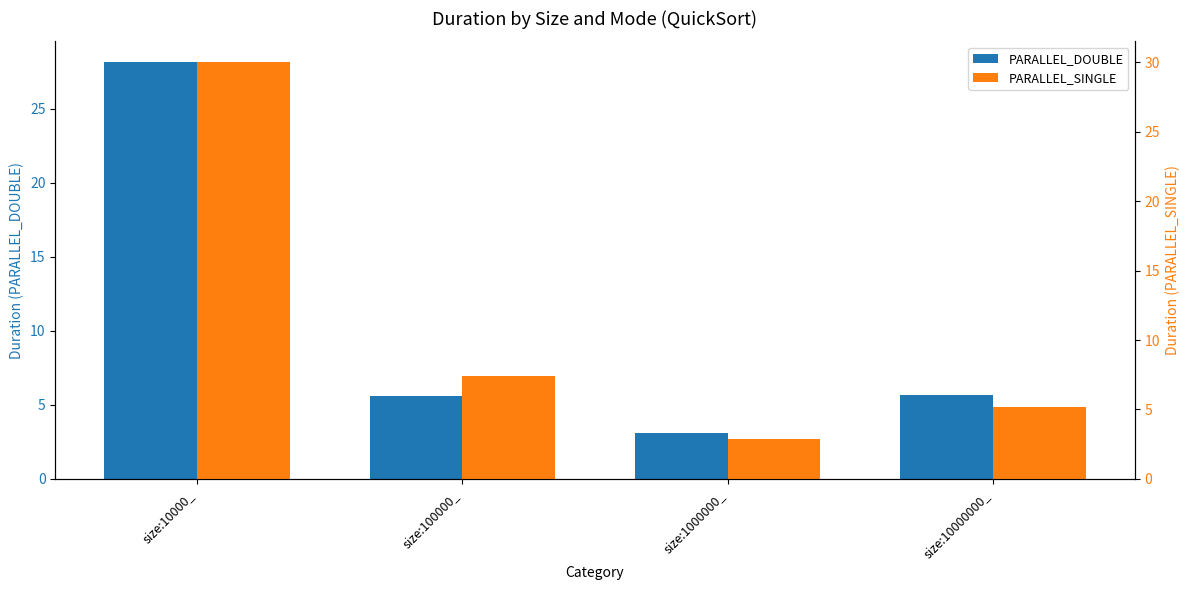

Which has a higher value, size:100000_ or size:10000000_?

size:10000000_